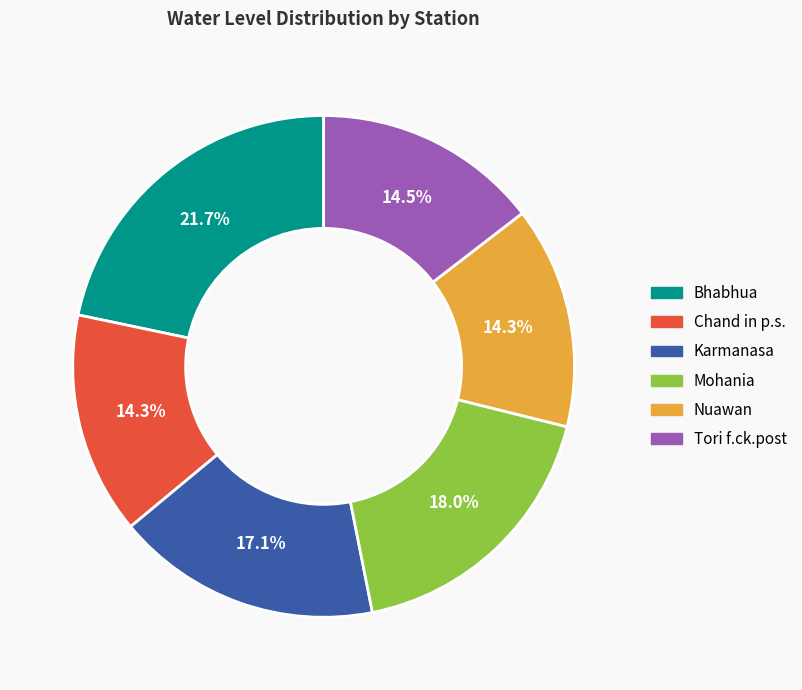

Count the number of slices in the pie.

6